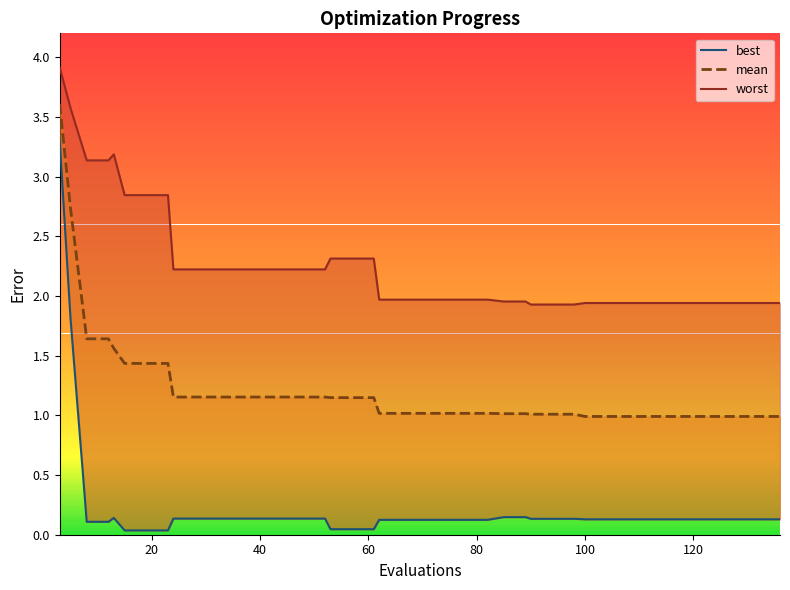

Which series has the widest spread of values?

best